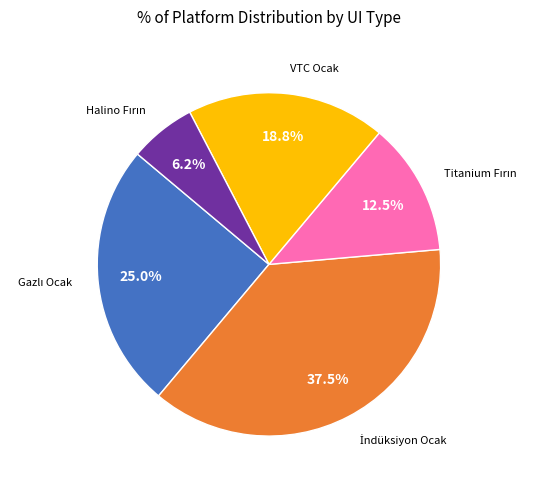

Is there a majority slice in this chart?

No